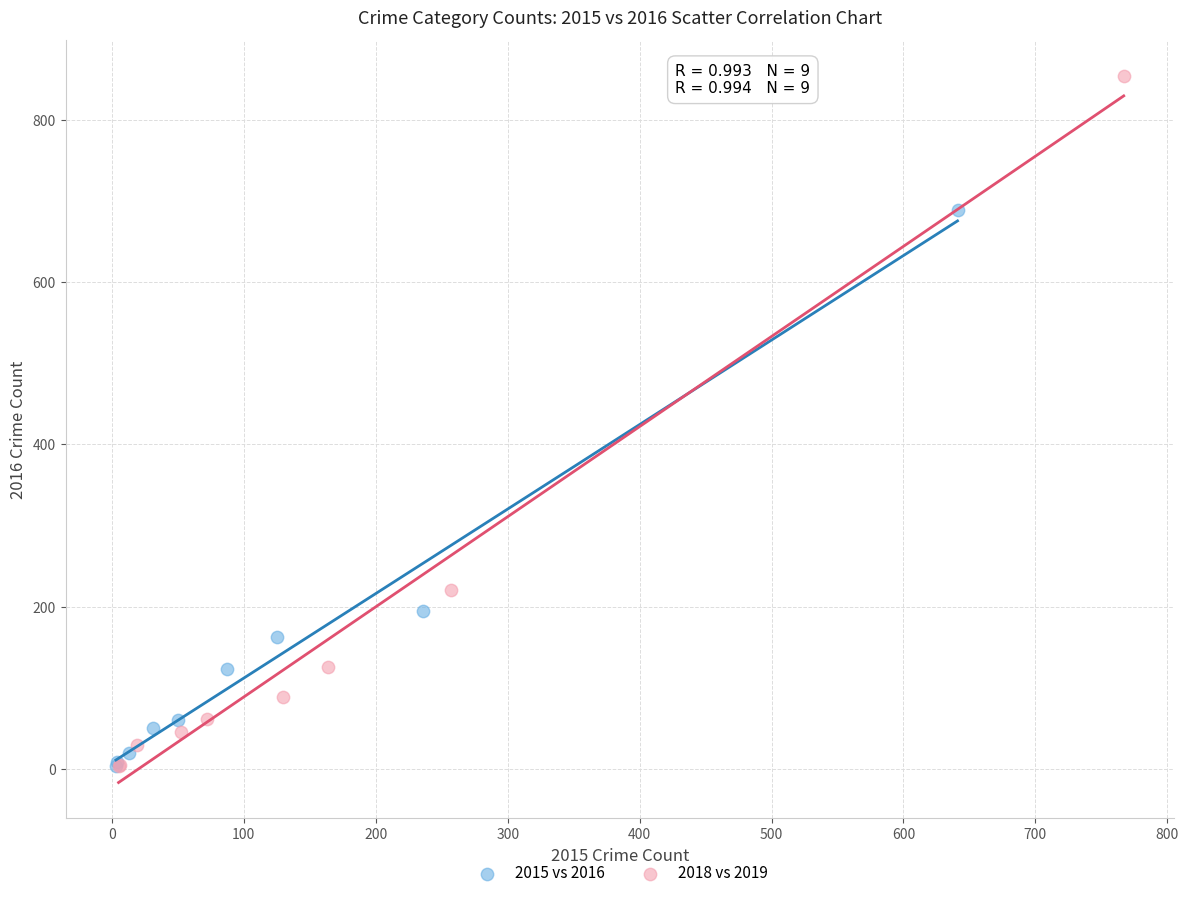

Which series reaches the maximum Y coordinate?

2018 vs 2019